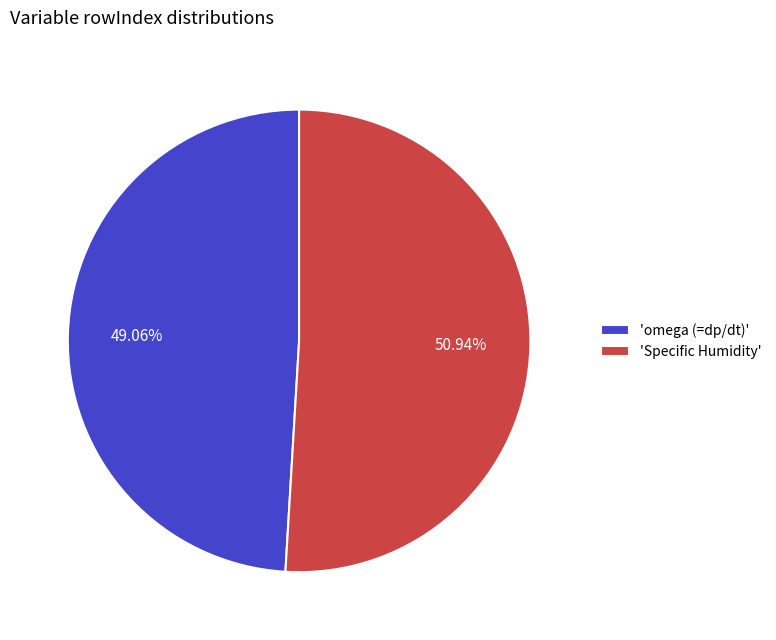

Rank the categories by value from lowest to highest.

'omega (=dp/dt)', 'Specific Humidity'